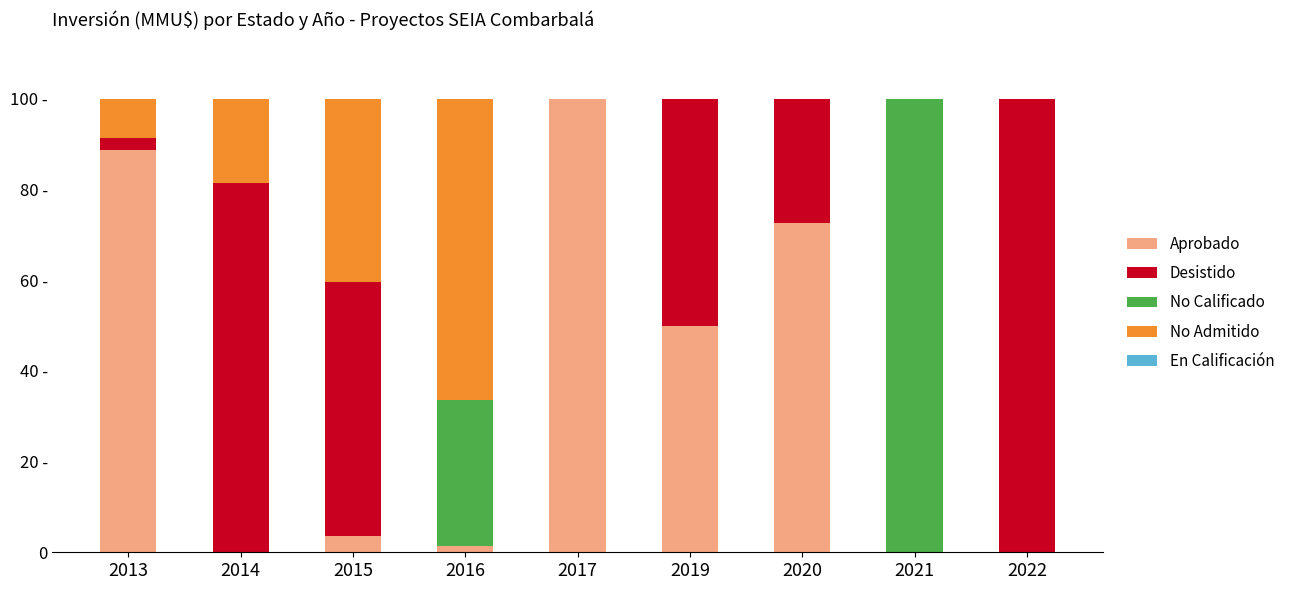

Are the bars grouped side by side (vs. stacked)?

No